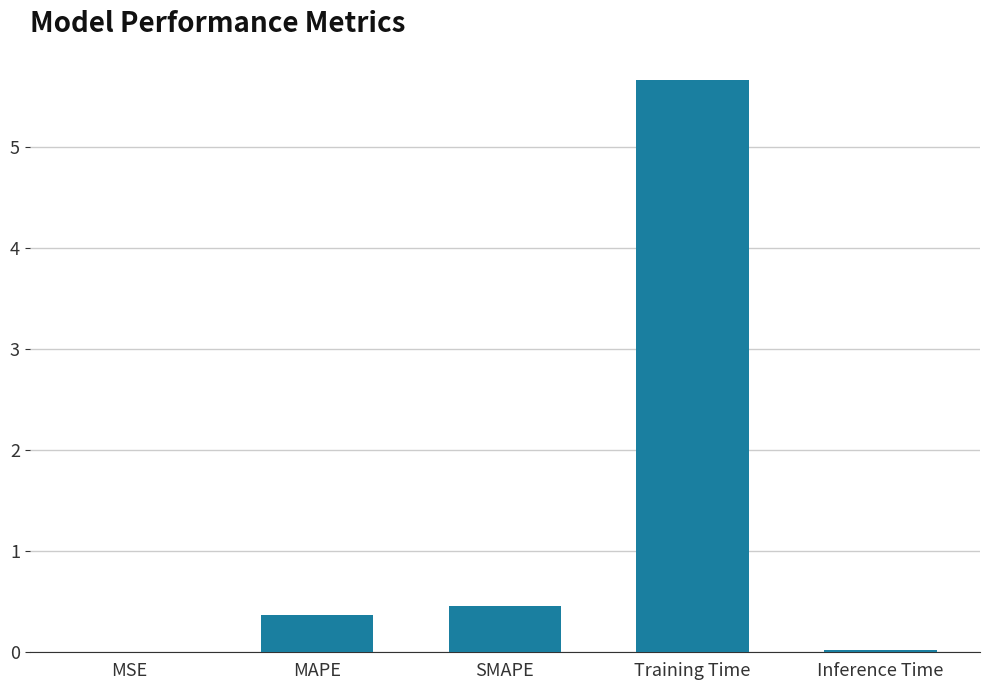

What value does the data have at Training Time?

5.7